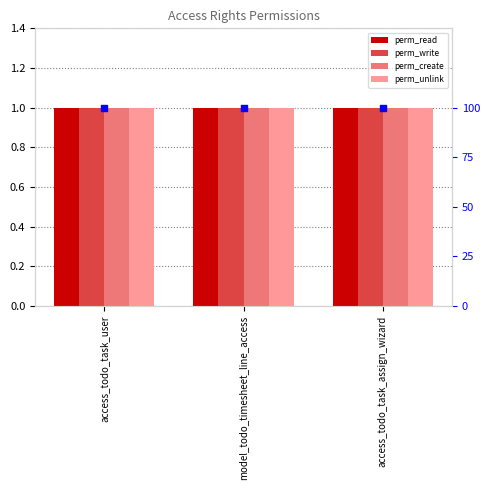

At how many categories does at least one series exceed 21?

3